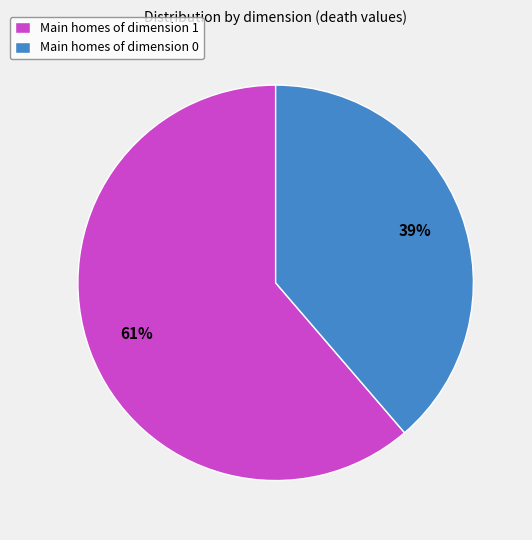

Approximately how many times larger is the value at Main homes of dimension 1 compared to Main homes of dimension 0?

1.6